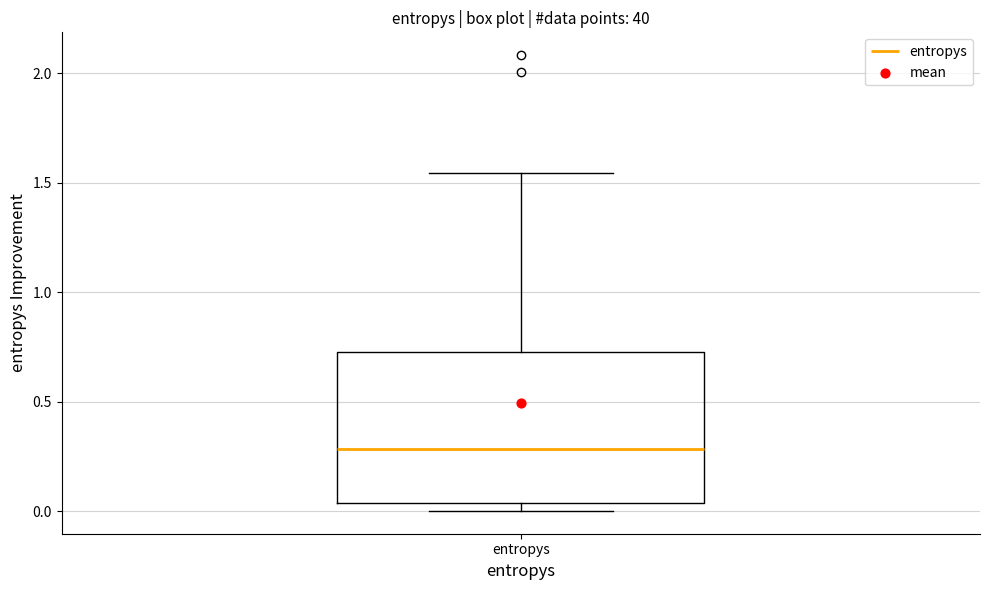

Read this box plot against the y-axis: the position of the median line, the range covered by the box, and the ends of both whiskers. The values are not printed on the chart, so give them approximately, as read against the axis.

median 0.30, box 0.05 to 0.75, whiskers 0.00 to 1.55